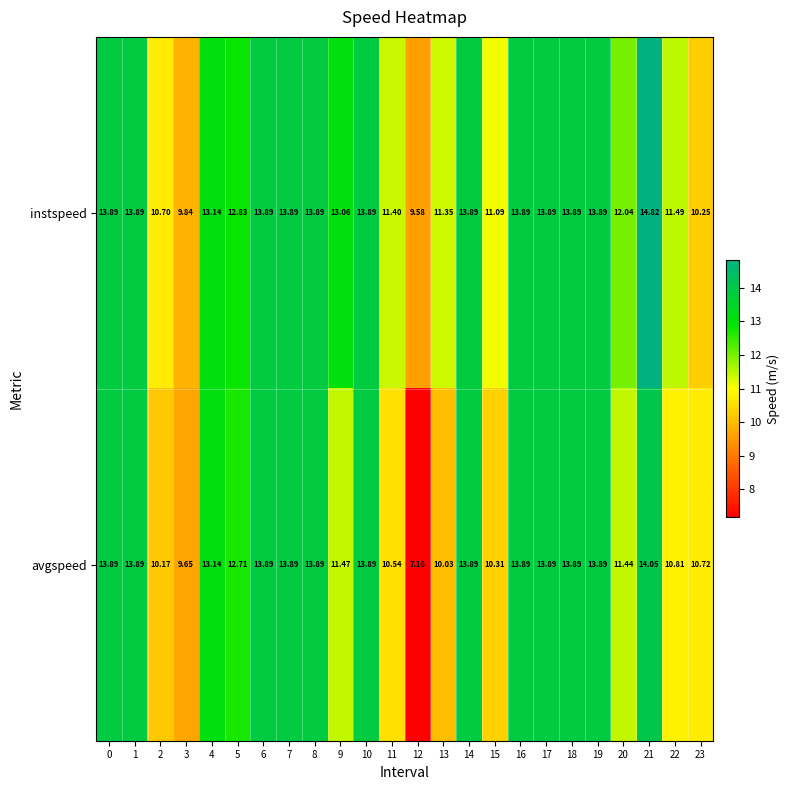

What is the total value across all series at 4?

26.3